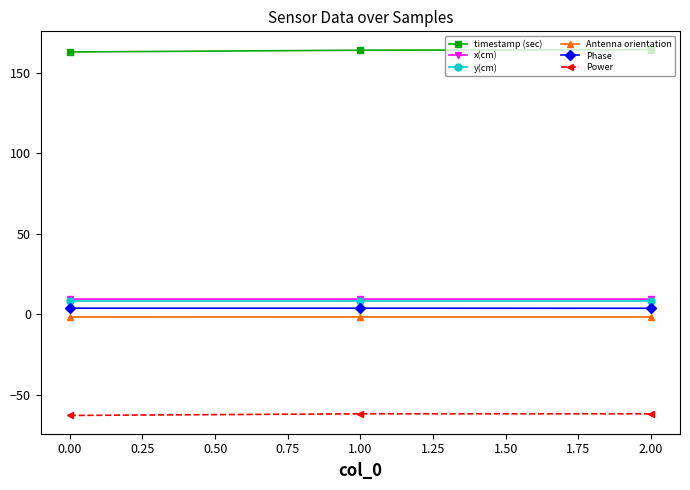

Is this an area chart (filled region under the line)?

No